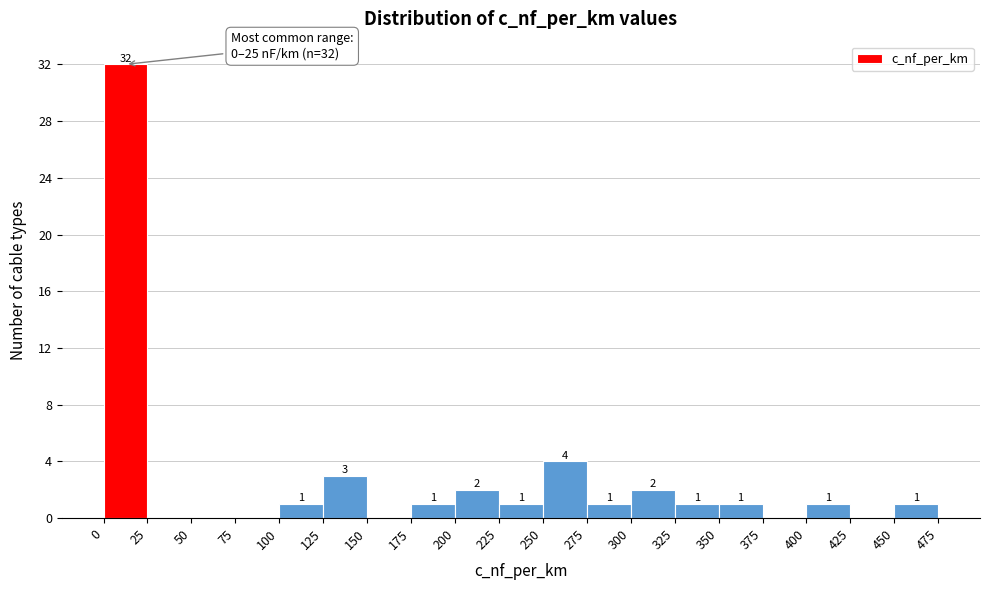

Over which range of the x-axis is the bar tallest?

0 to 25